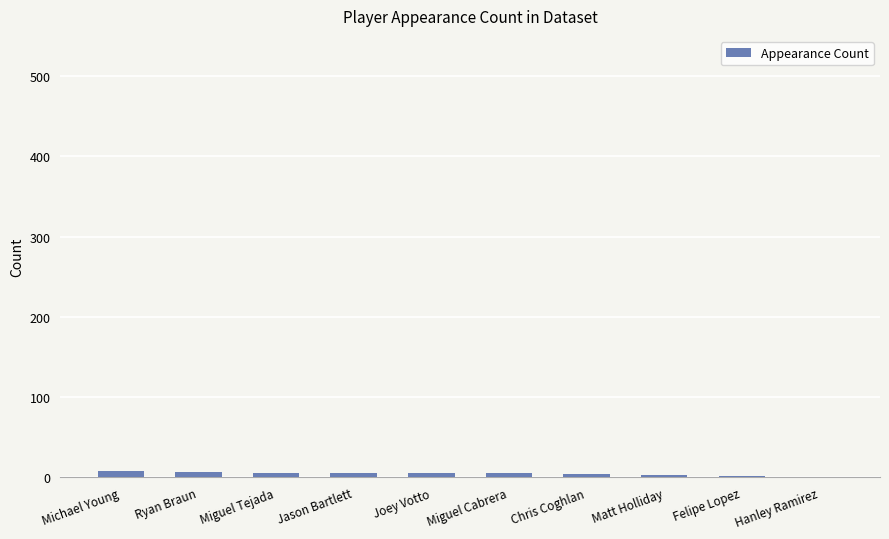

What is the sum of all values?

47